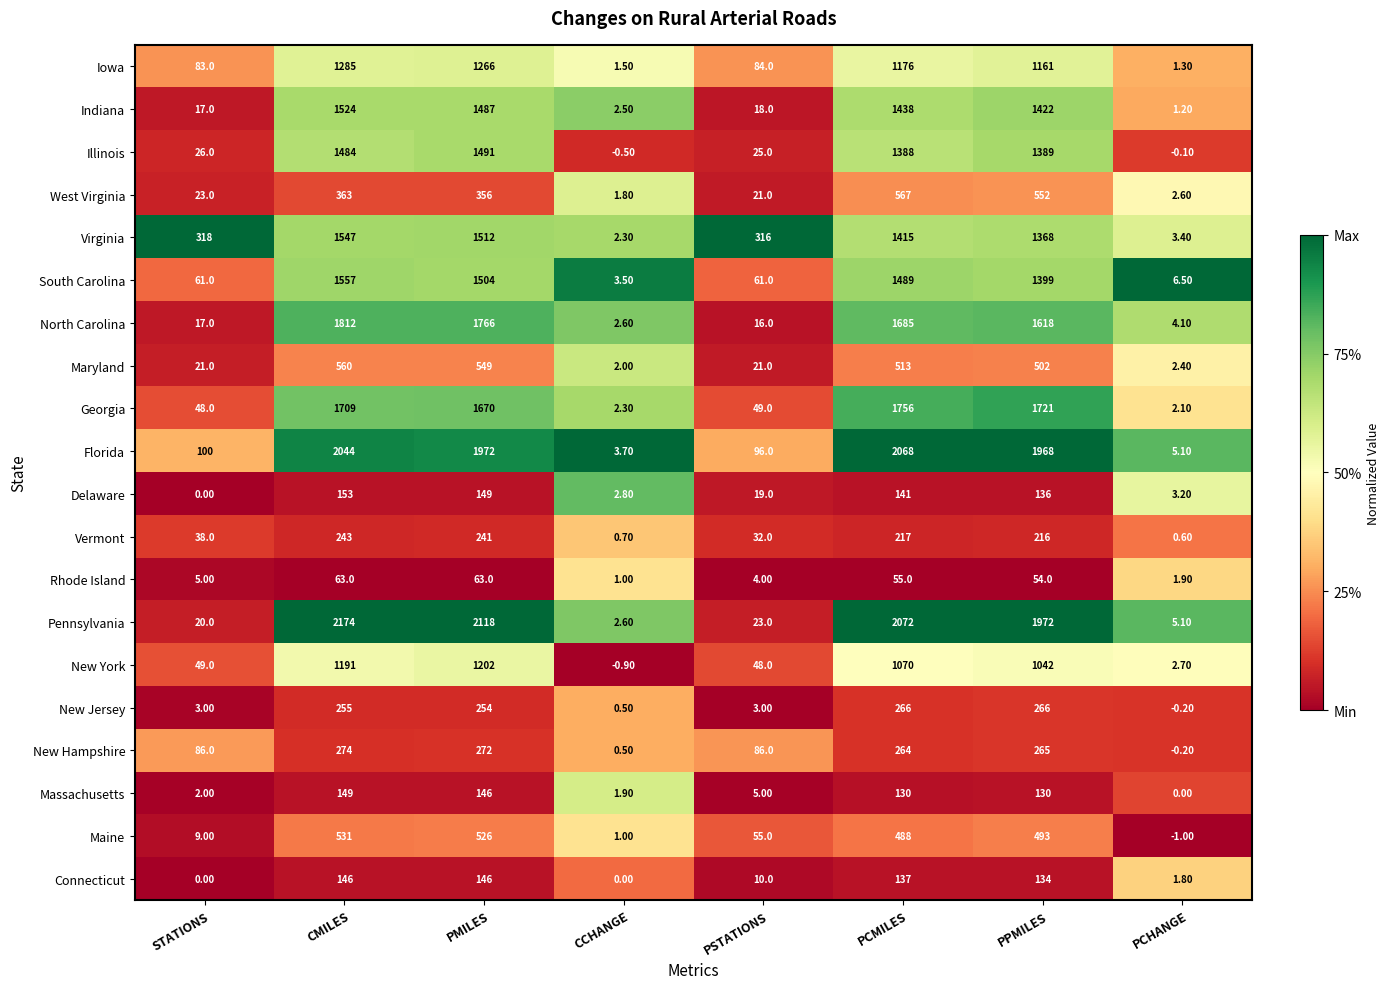

Which series has the widest spread of values?

Pennsylvania